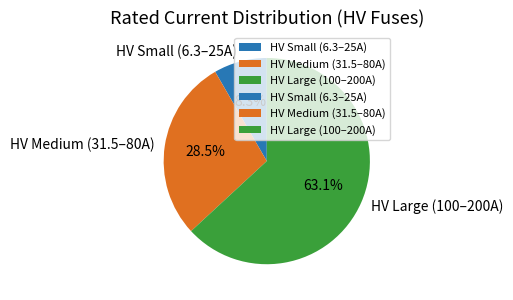

How much of the chart is everything except HV Medium (31.5–80A)?

71.5%